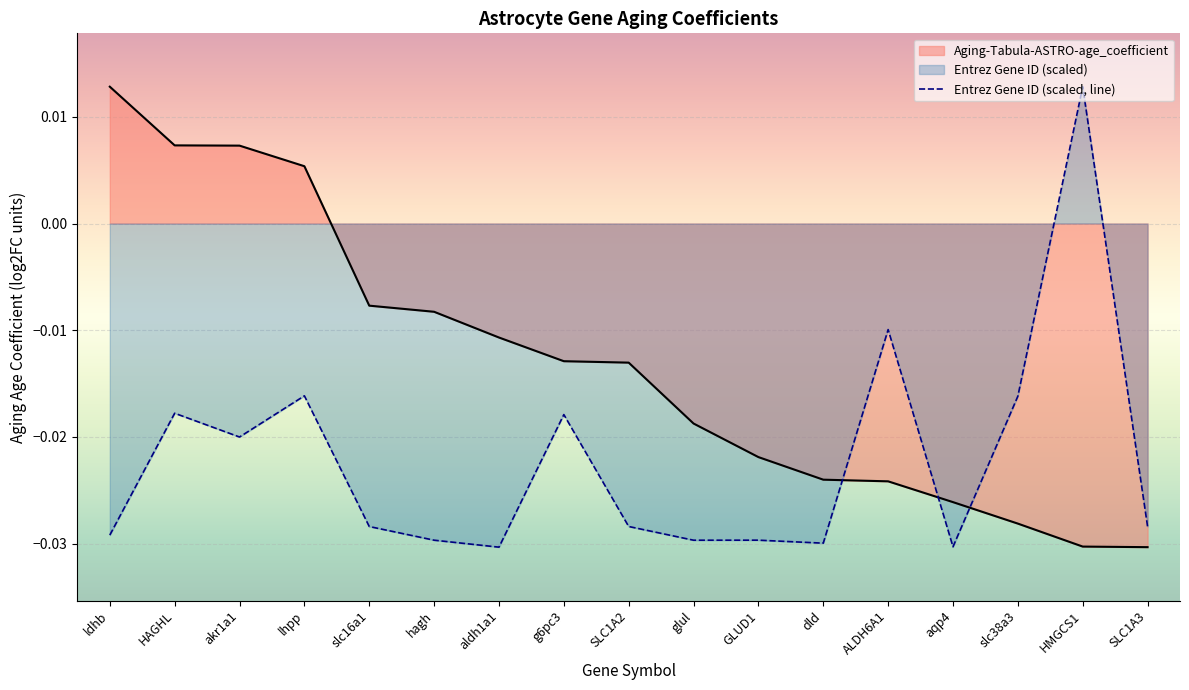

Where does the Entrez Gene ID (normalized) series first go above 0?

HMGCS1